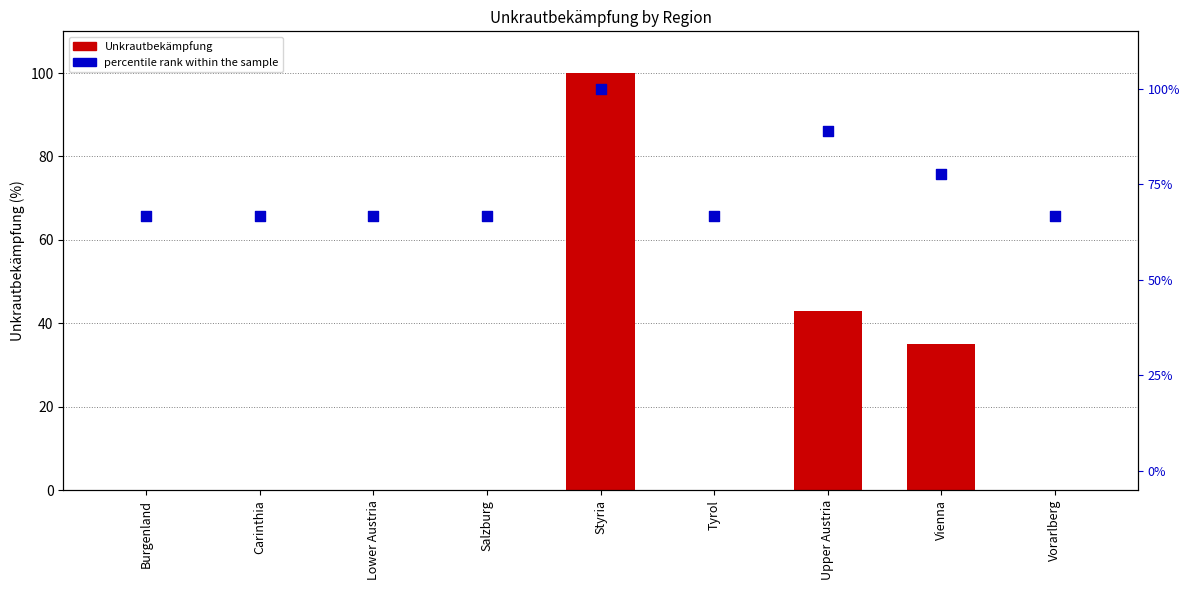

Which series reaches the minimum Y coordinate?

Unkrautbekämpfung